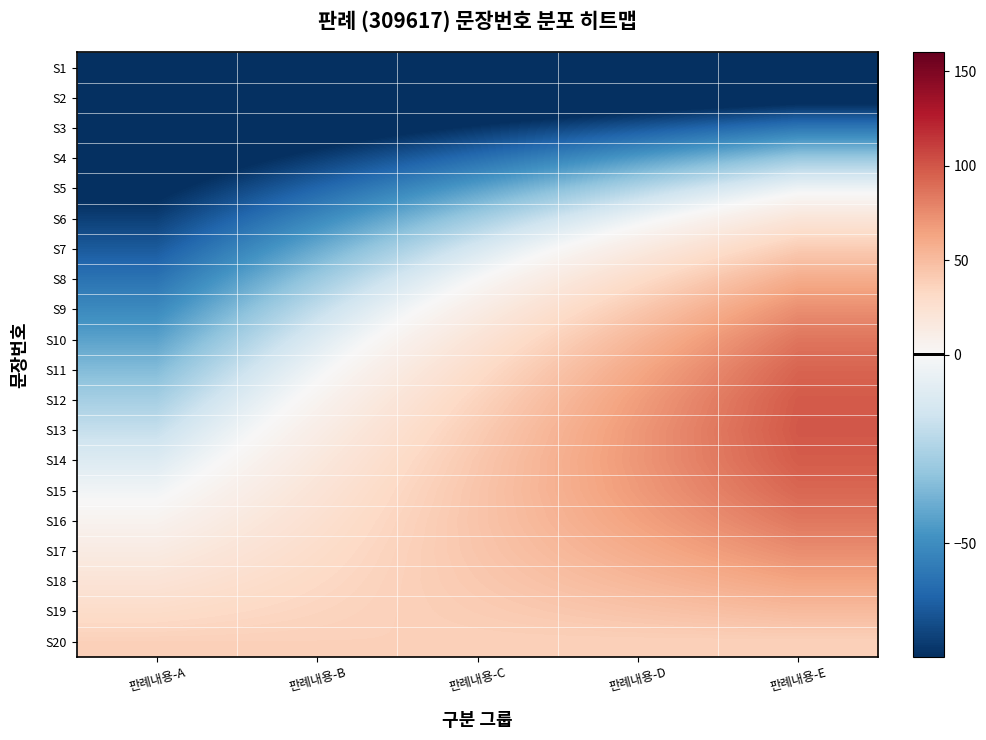

What is the total value across all series at 판례내용-A?

-777.2